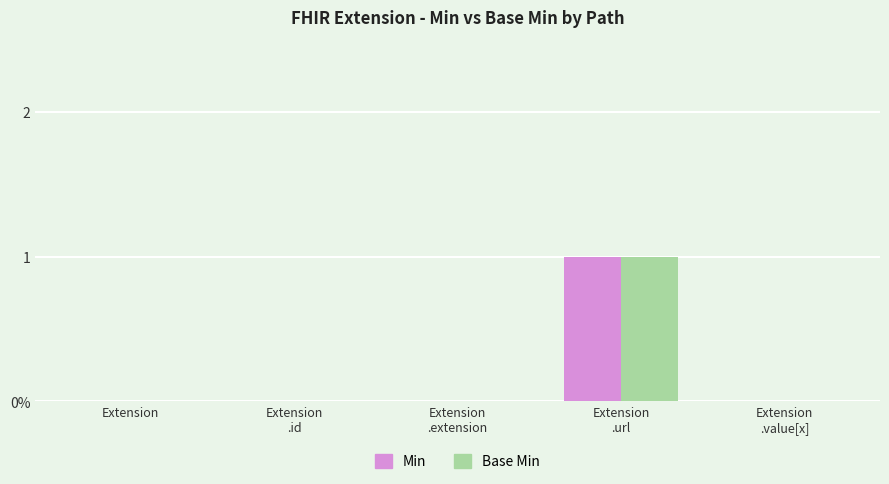

What are all the series names shown in the legend?

Min, Base Min